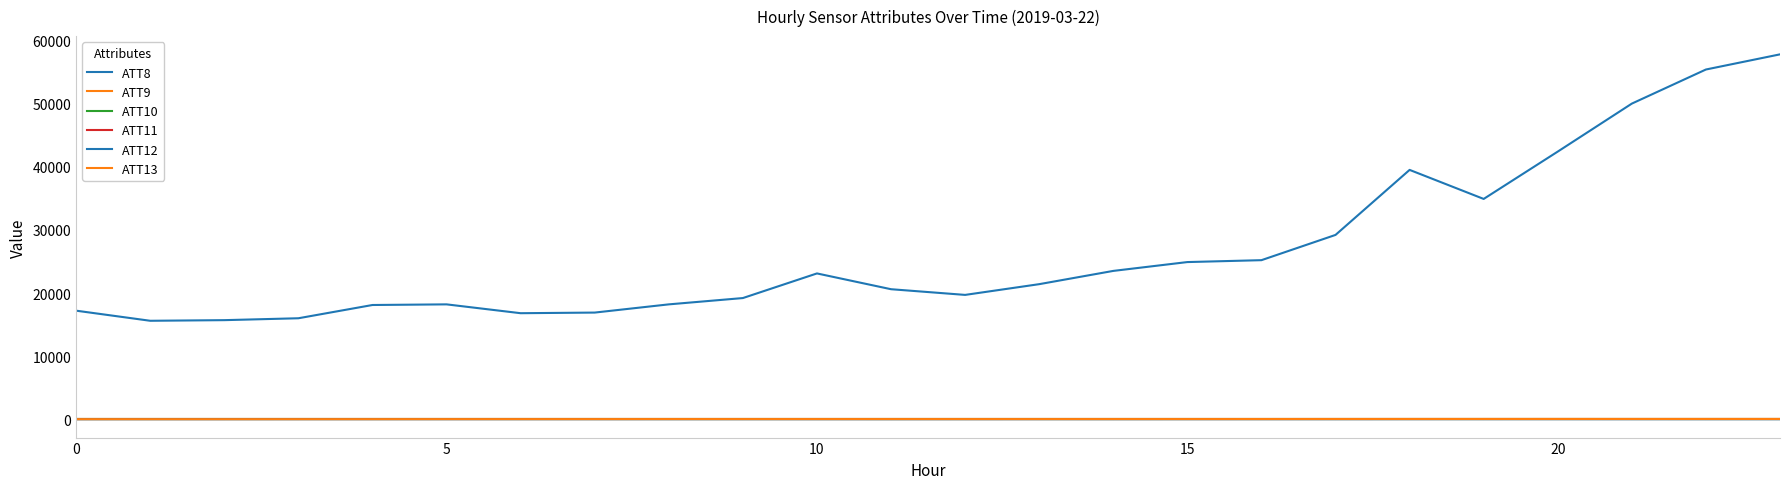

Is this an area chart (filled region under the line)?

No